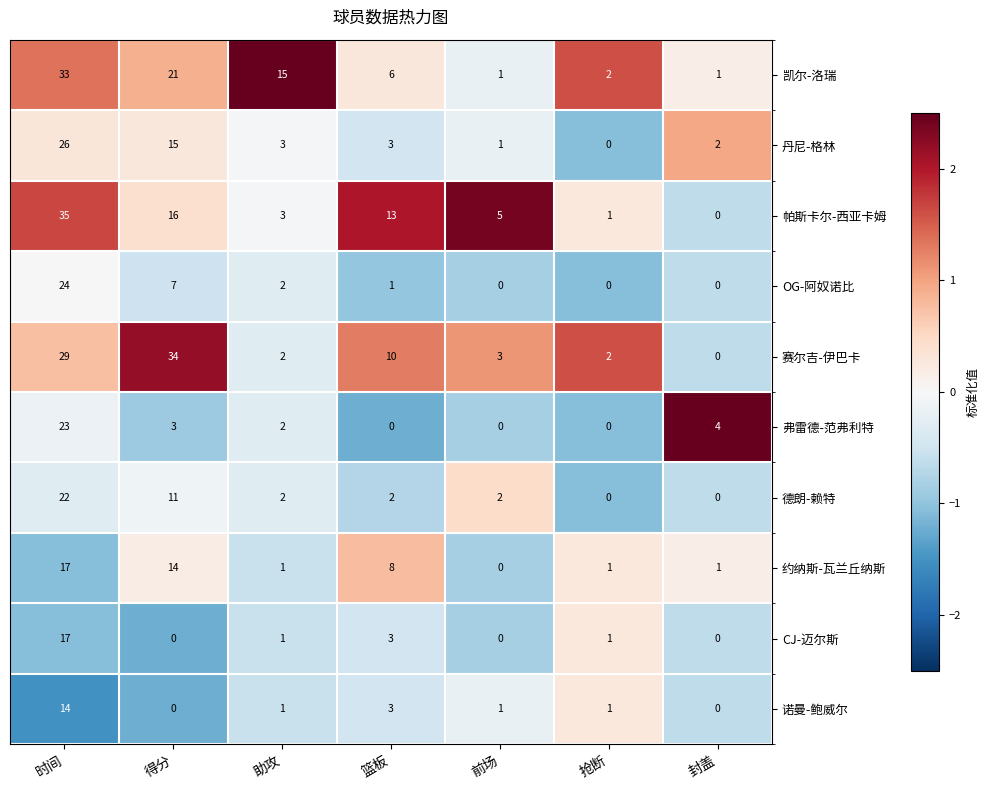

How many distinct data groups are displayed?

10